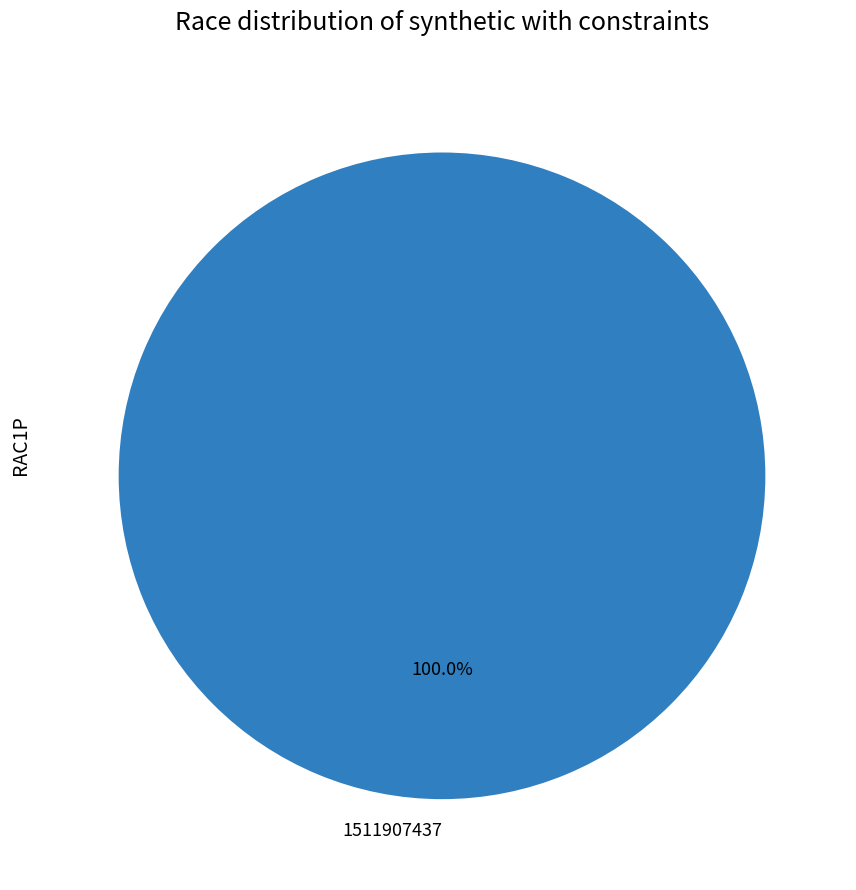

What is the majority slice?

1511907437